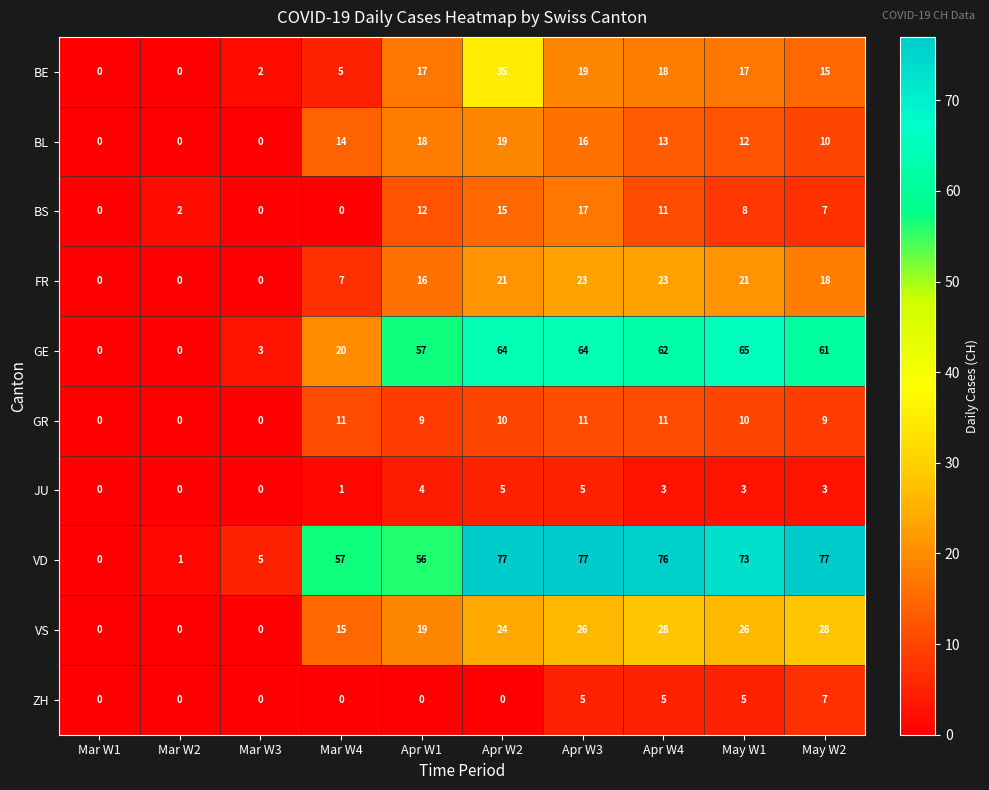

True or false: FR has a value of 21 at Apr W2.

True